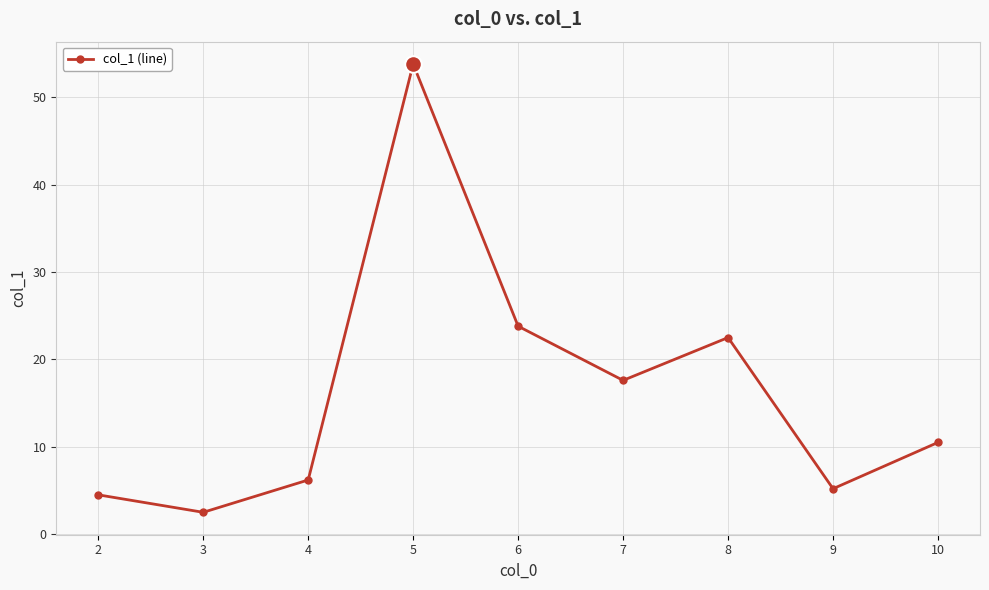

Is it true that the value at 9 is 1.2?

False